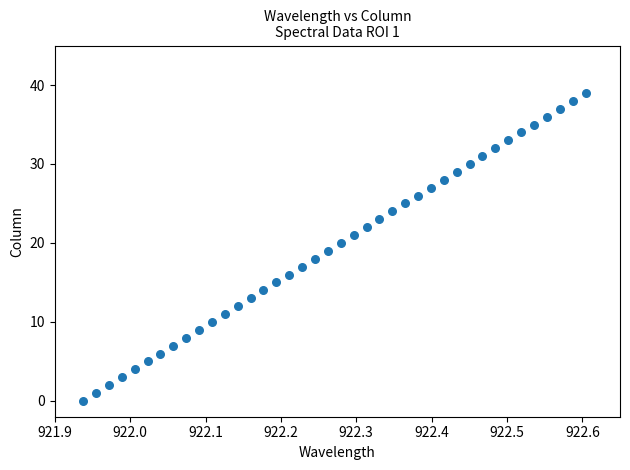

What is the range of Y values (max minus min)?

39